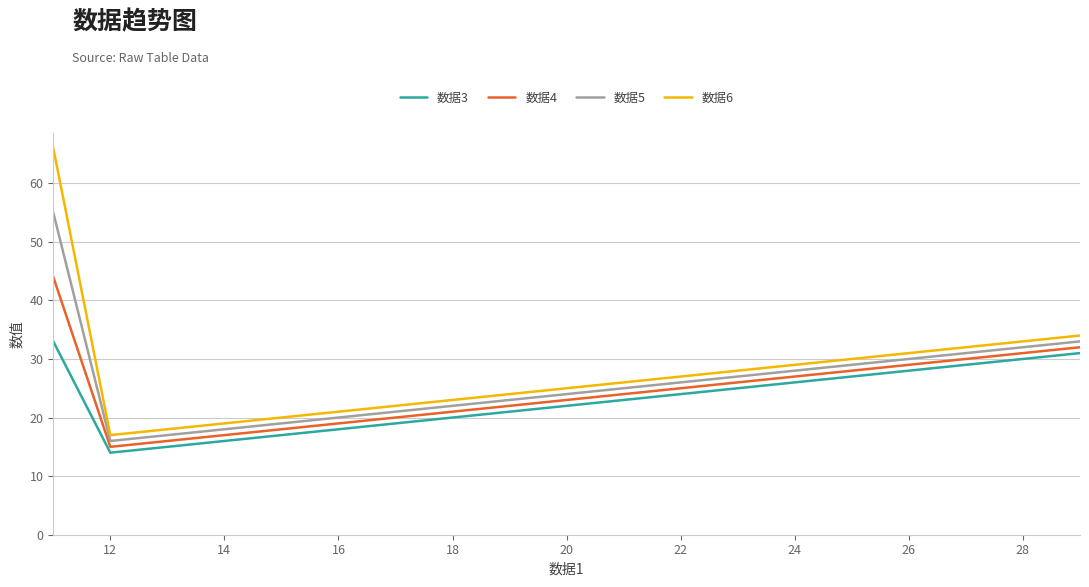

In 数据6, how many points are lower than both neighbors (excluding endpoints)?

1